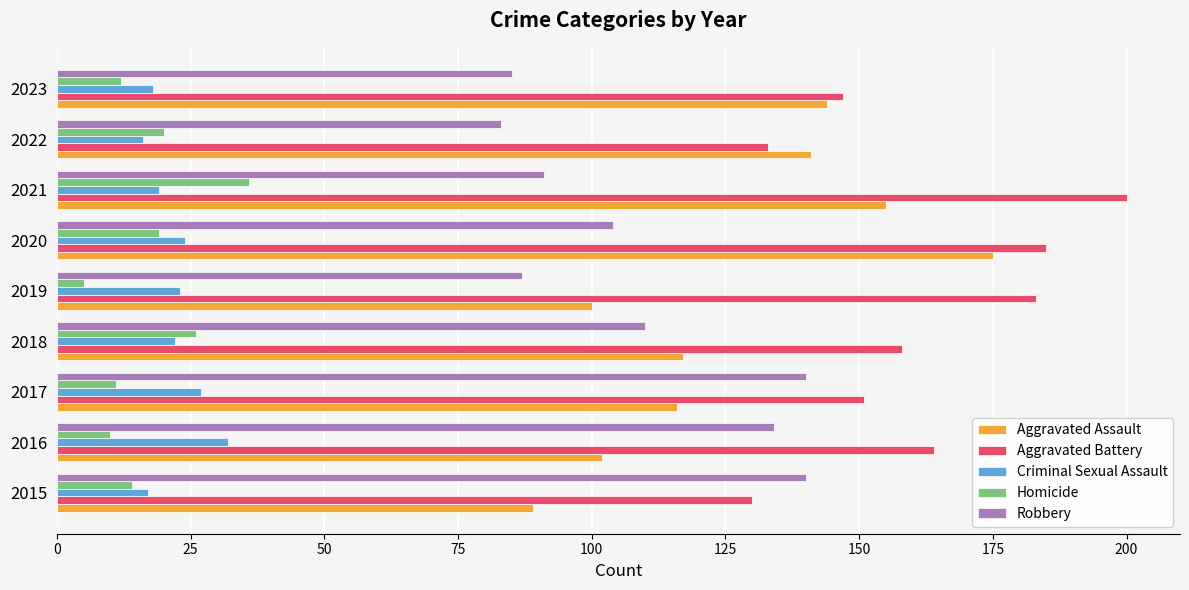

What is the difference between the maximum and minimum values in the Homicide series?

31